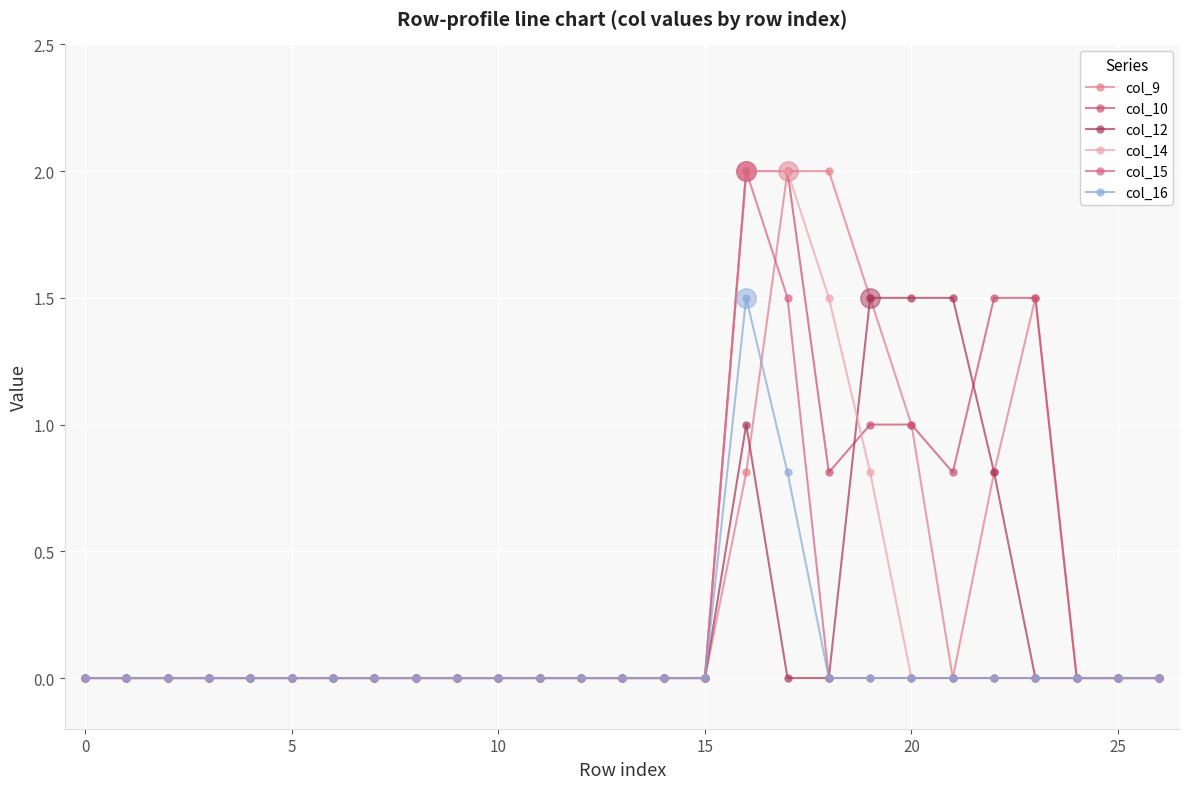

What are all the series names shown in the legend?

col_9, col_10, col_12, col_14, col_15, col_16